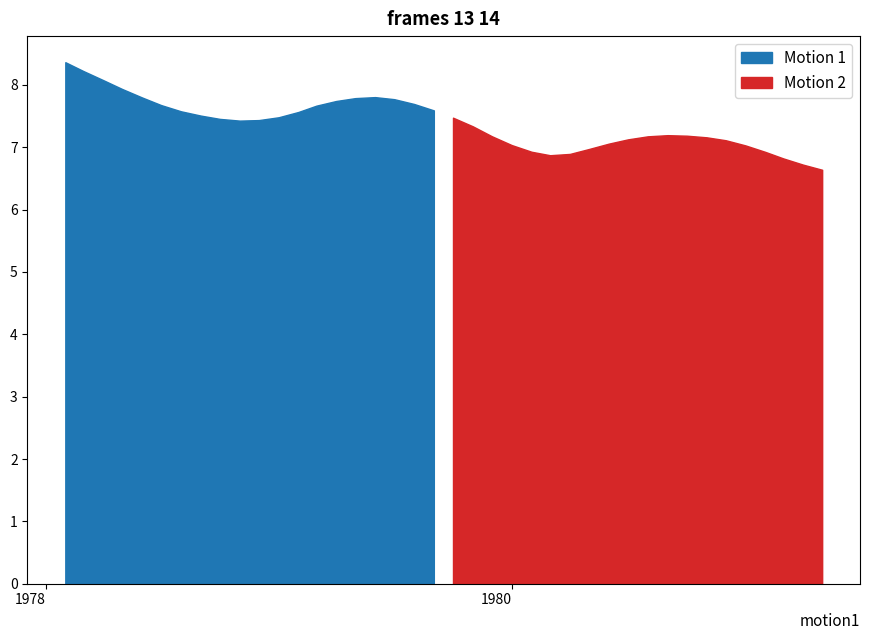

What is the change in value from 1978-02-01 to 1980-02-01?

-1.4